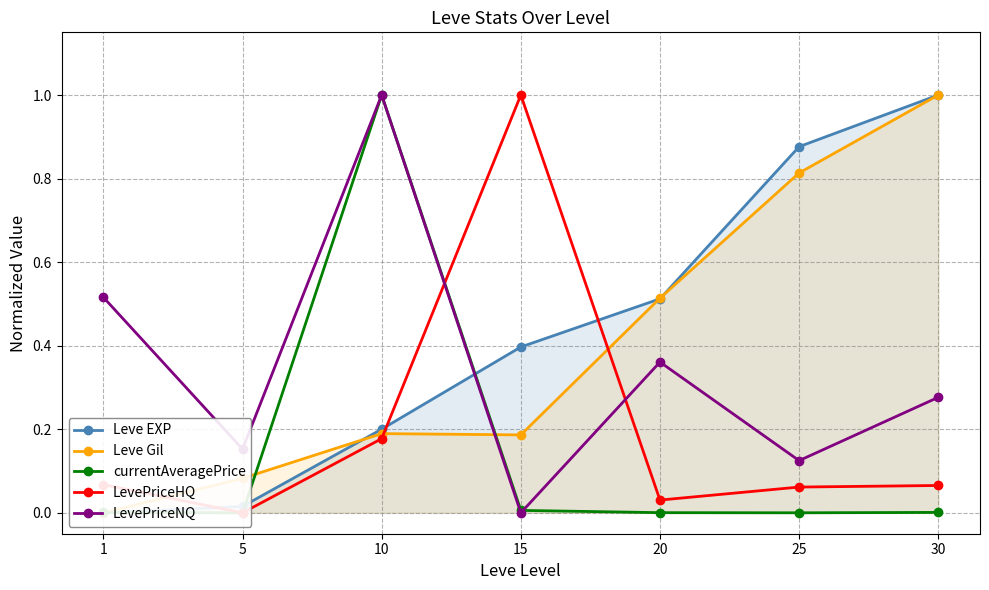

What are all the series names shown in the legend?

Leve EXP, Leve Gil, currentAveragePrice, LevePriceHQ, LevePriceNQ